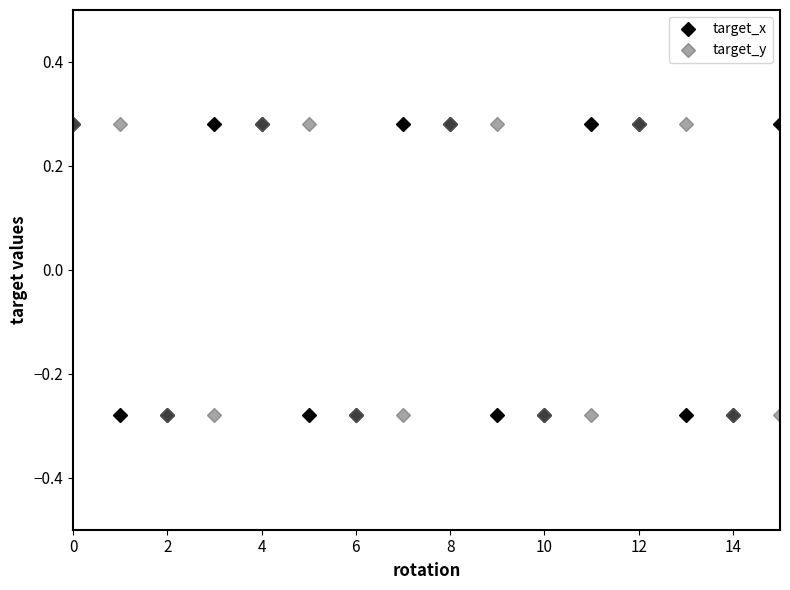

How many target_x values are between 0 and 1?

8